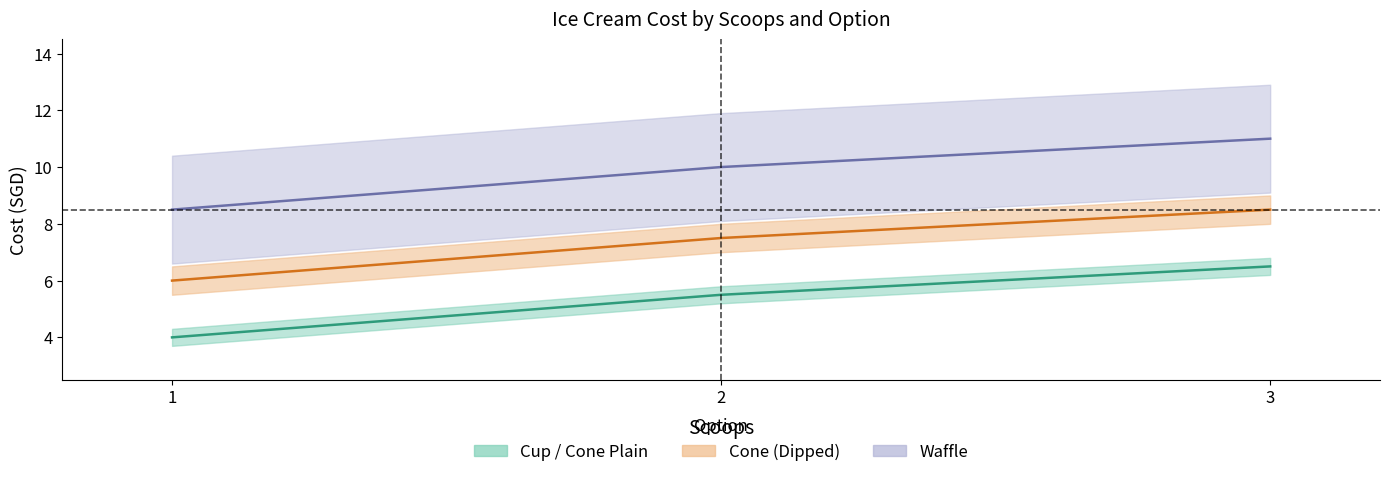

What is the average value of the Cone (Dipped) series?

9.8